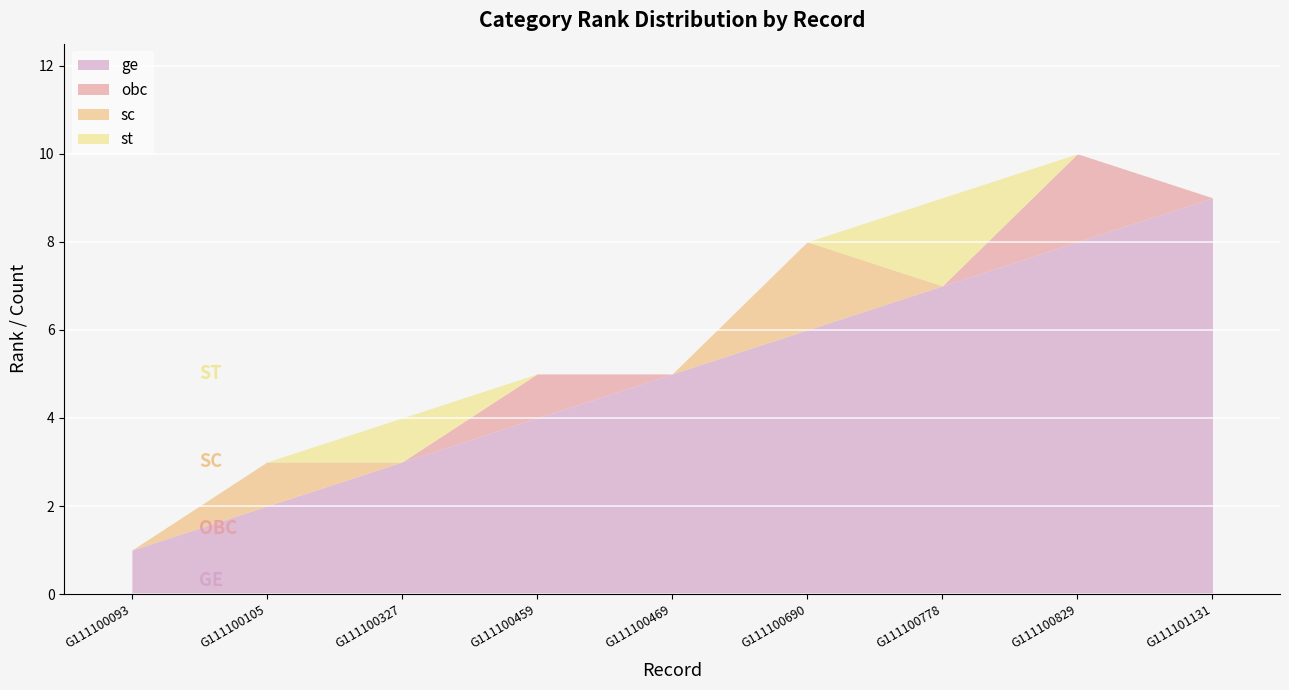

Read the obc value at G111100829.

2